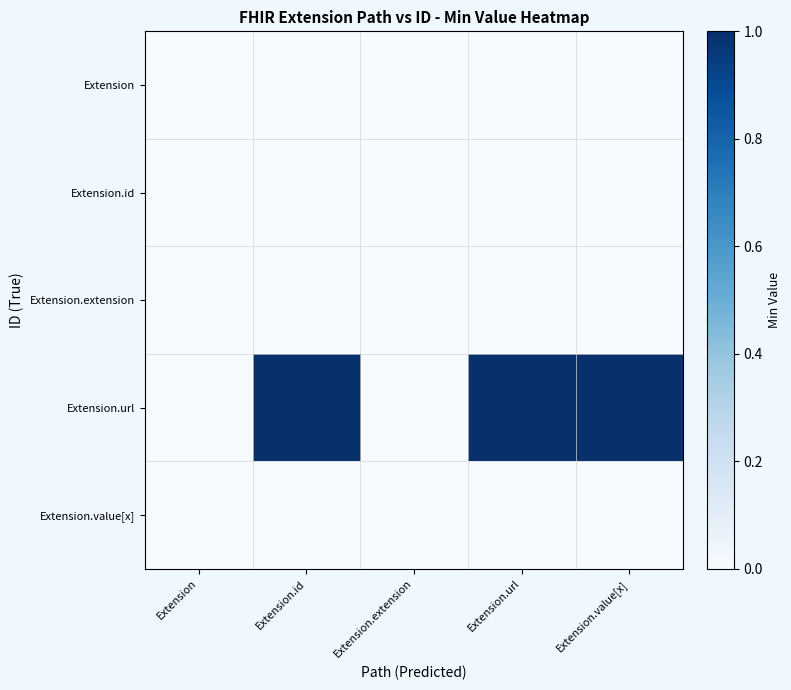

Which series has the largest total across all categories?

Extension.url